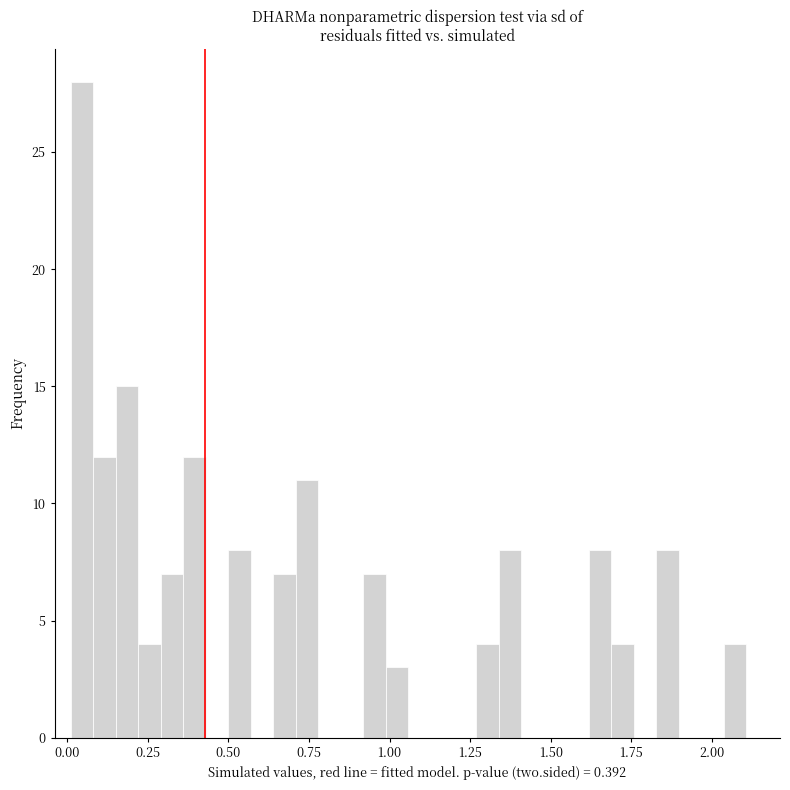

Read against the x-axis, roughly where is the centre of the tallest bar?

0.05